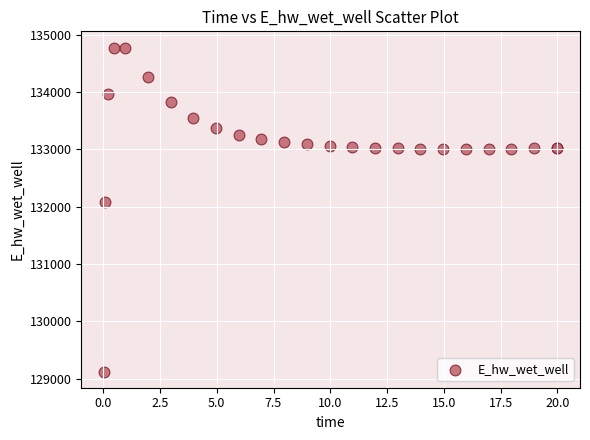

What Y value in the scatter plot is closest to 131948?

132072.0